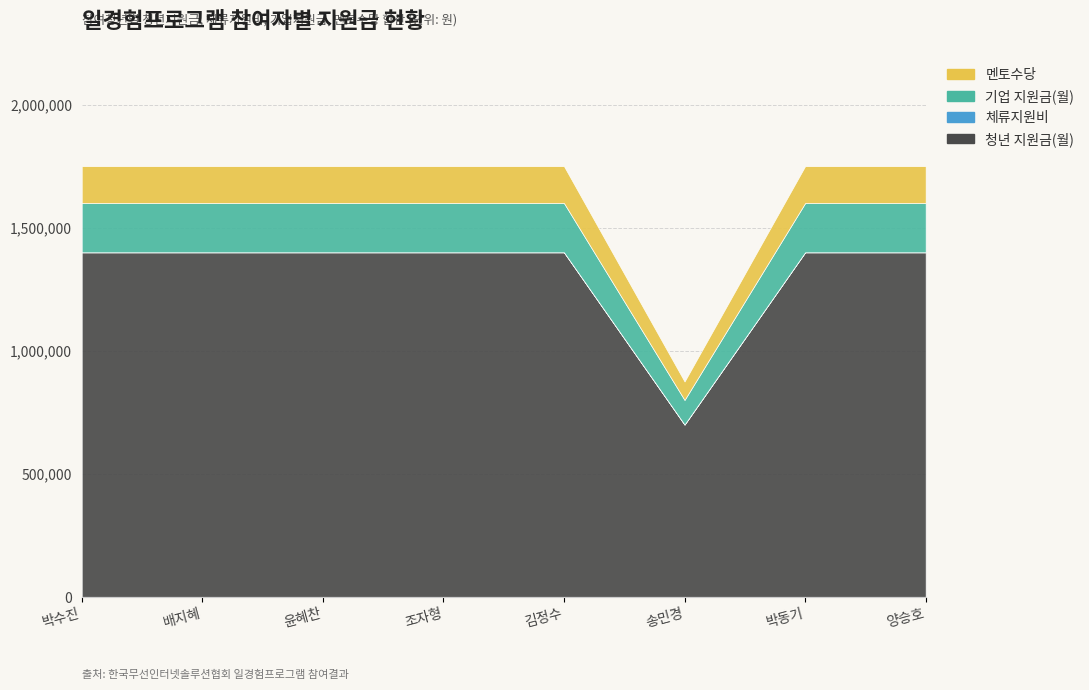

True or false: 청년 지원금(월) has a value of 439777 at 김정수.

False